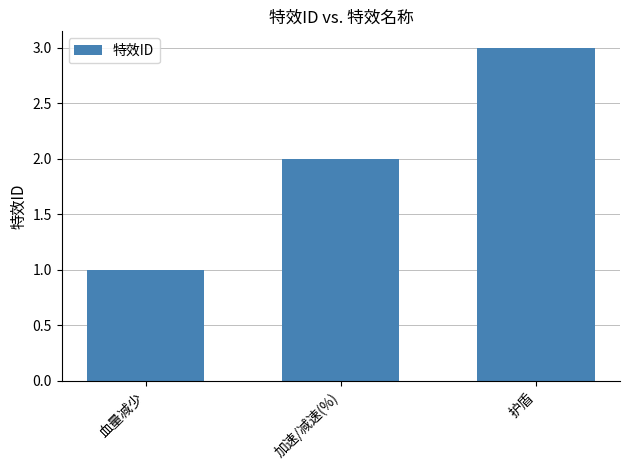

Which label corresponds to the largest value in the chart?

护盾